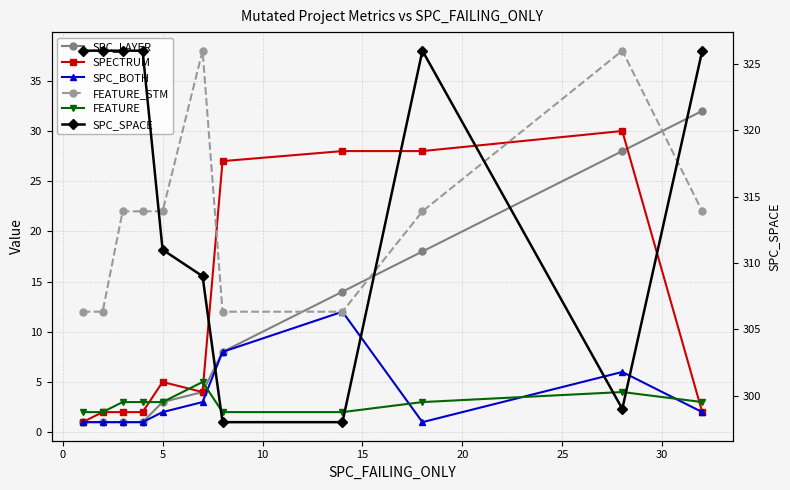

What is the lowest value of the SPC_BOTH series?

1